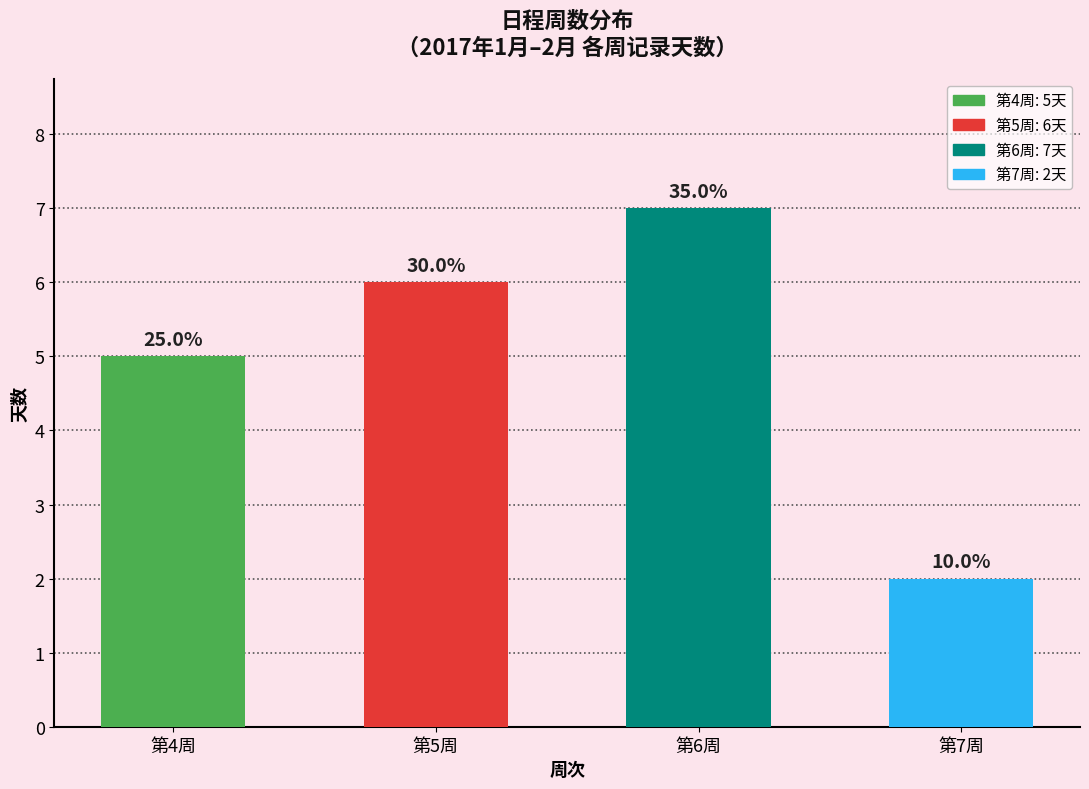

What position from the right is 第7周?

1